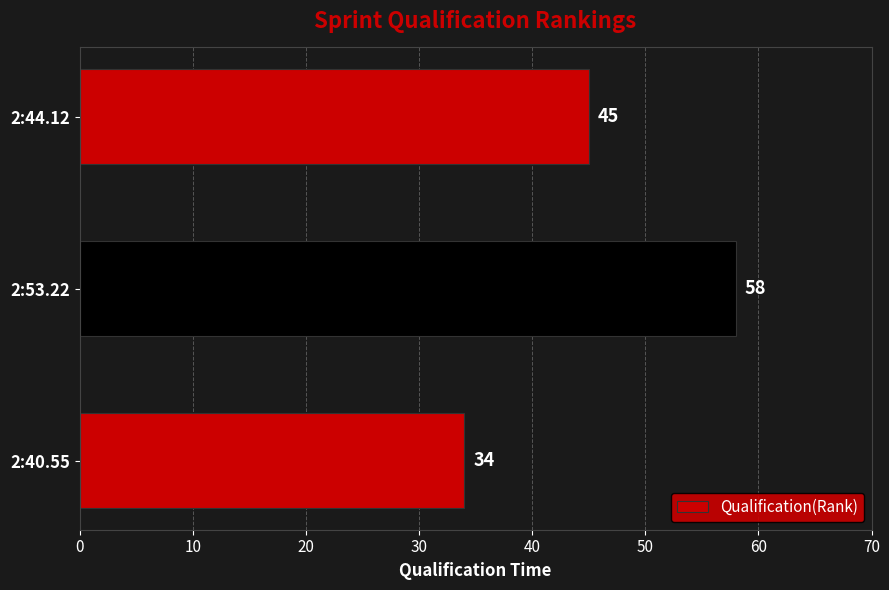

Which category has the highest value across all series?

2:53.22